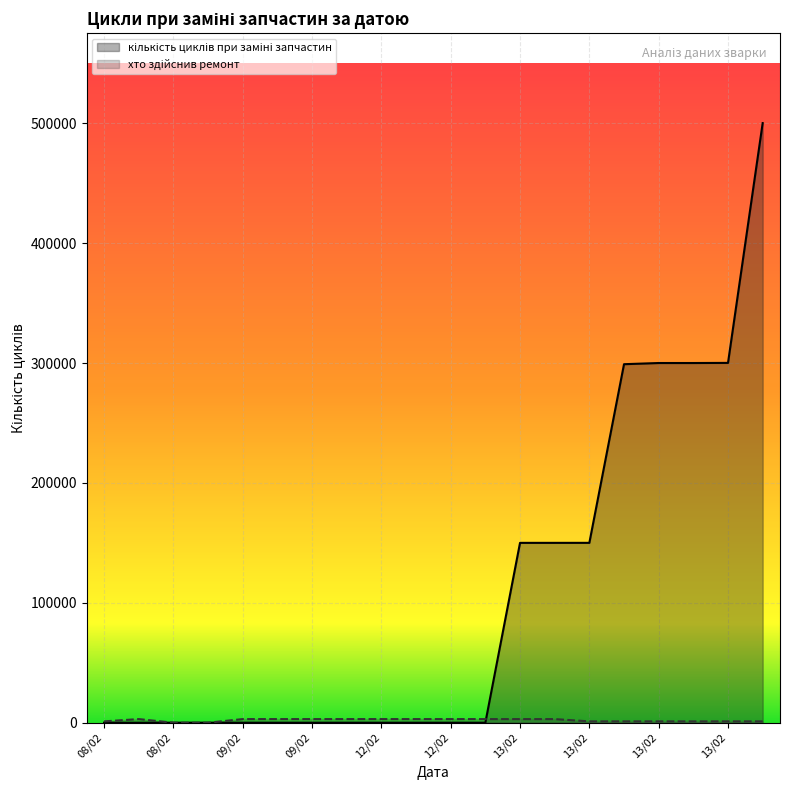

Rank the categories by кількість циклів при заміні запчастин value from highest to lowest.

19, 18, 17, 16, 15, 14, 13, 12, 11, 10, 13/02, 13/02, 13/02, 13/02, 12/02, 12/02, 09/02, 09/02, 08/02, 08/02